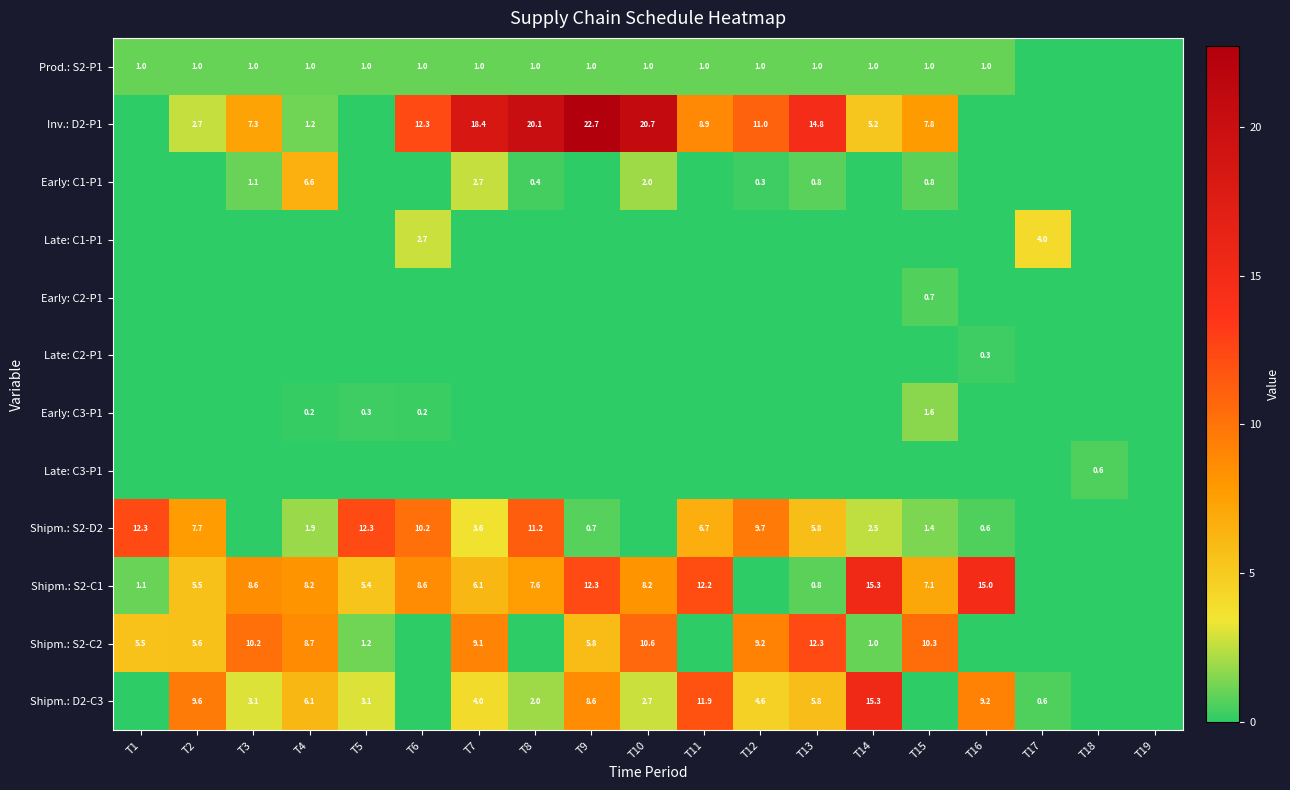

How many series are shown in this chart?

12